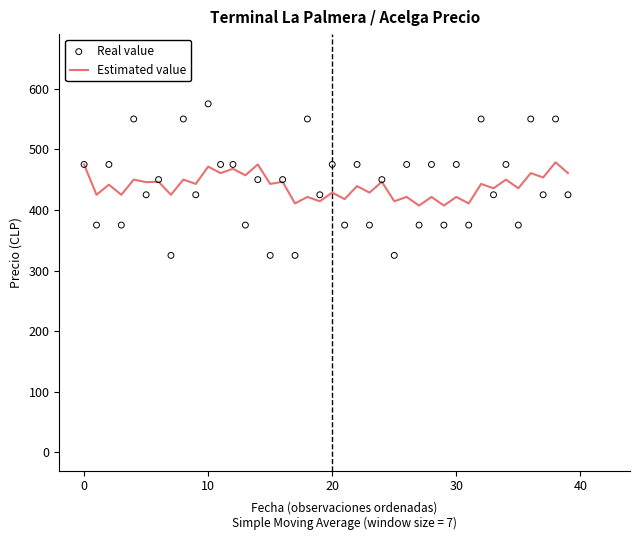

What is the total value across all series at 37?

878.6